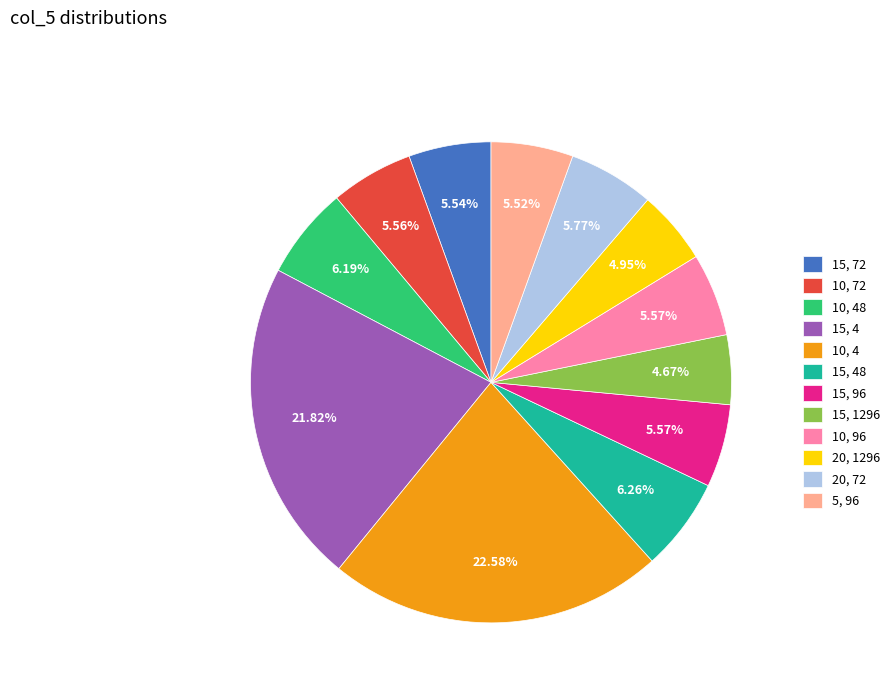

Does 15, 72 represent more than half of the total?

No